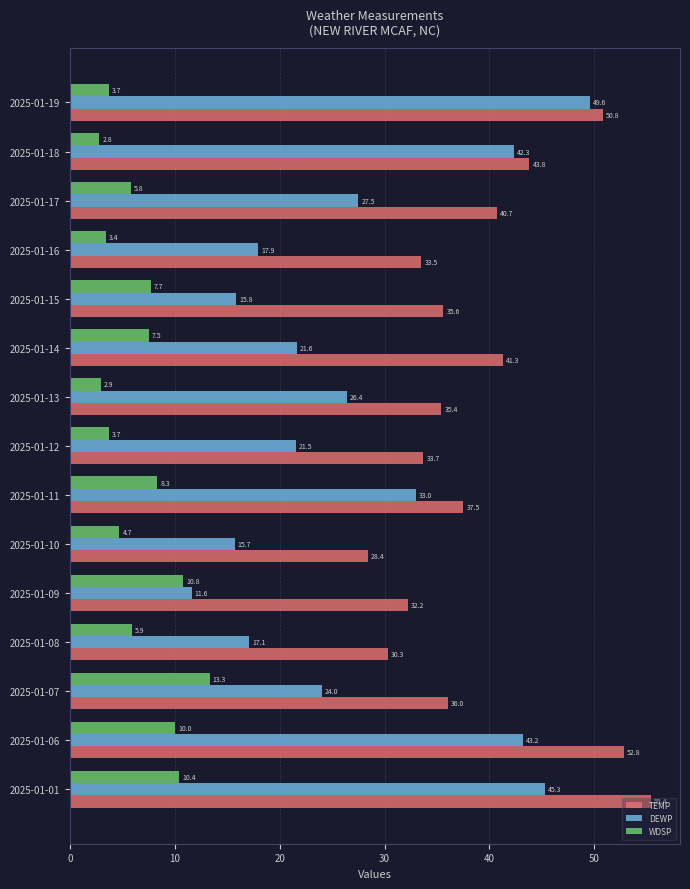

What is the maximum value shown in the chart?

55.4